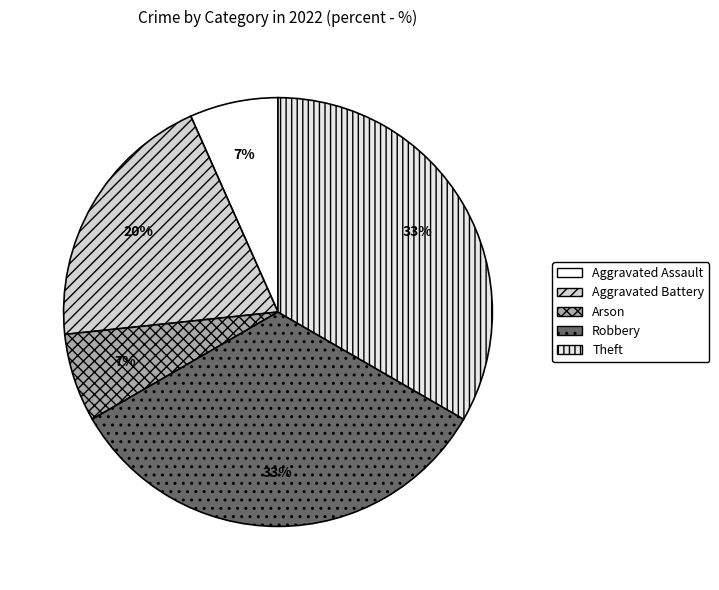

How many segments does this pie chart have?

5